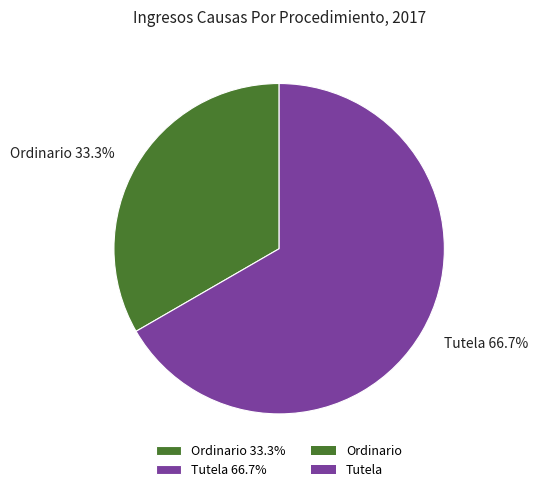

What is the ratio of the value at Tutela 66.7% to the value at Ordinario 33.3%?

2.0